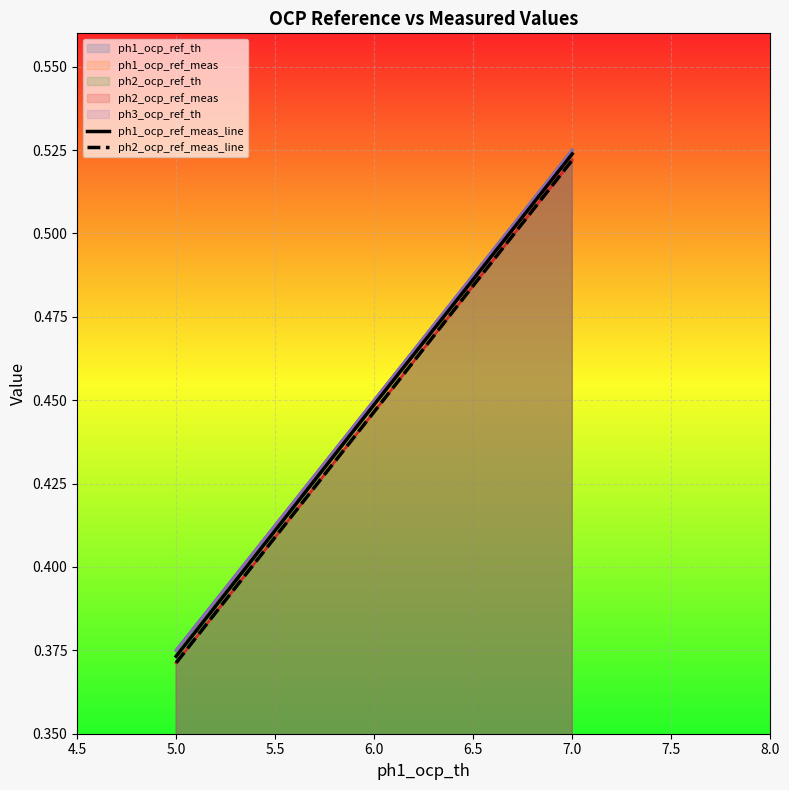

Is it true that ph2_ocp_ref_meas_line equals 0.8 at 7.0?

False